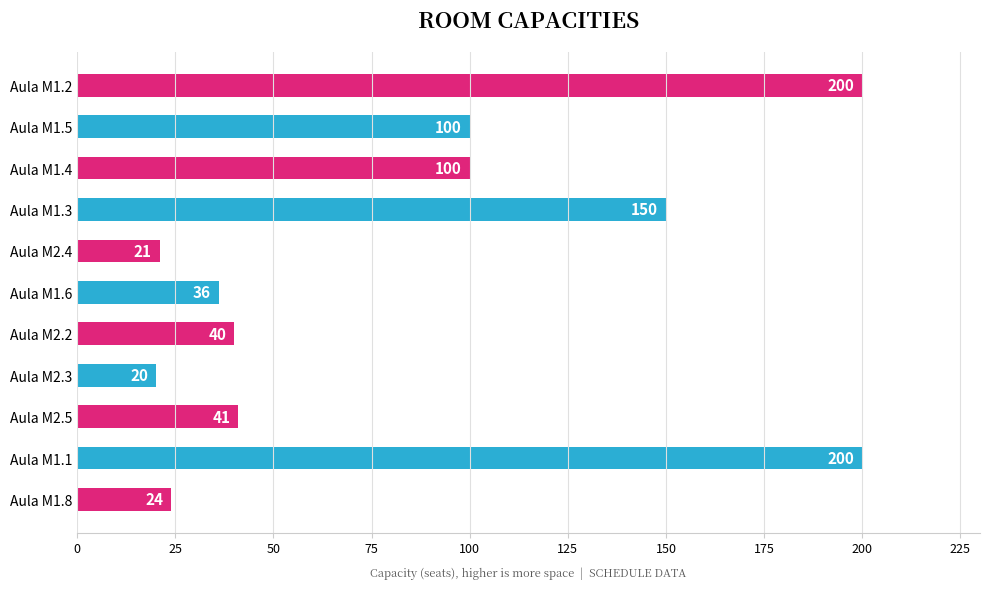

True or false: the data shows 32 at Aula M2.4.

False